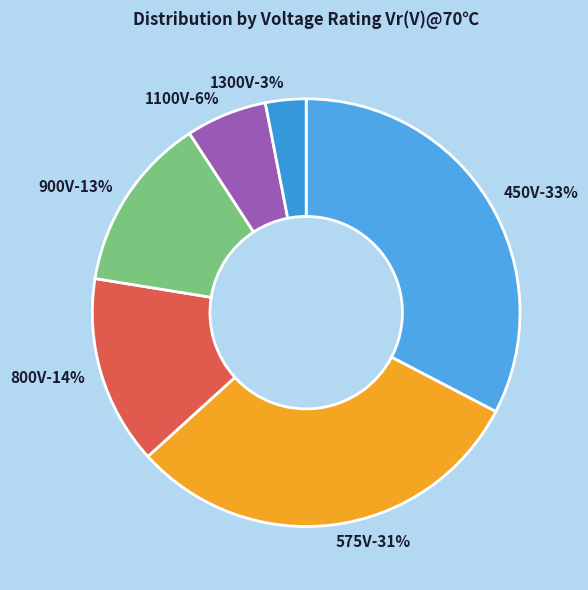

What is the smallest slice in the pie chart?

1300